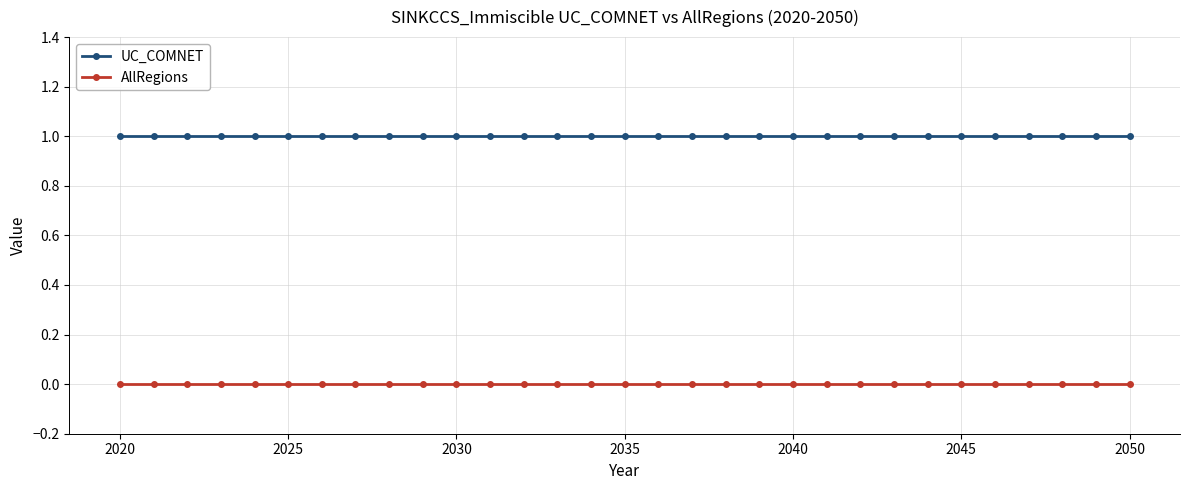

Which series has the largest total across all categories?

UC_COMNET